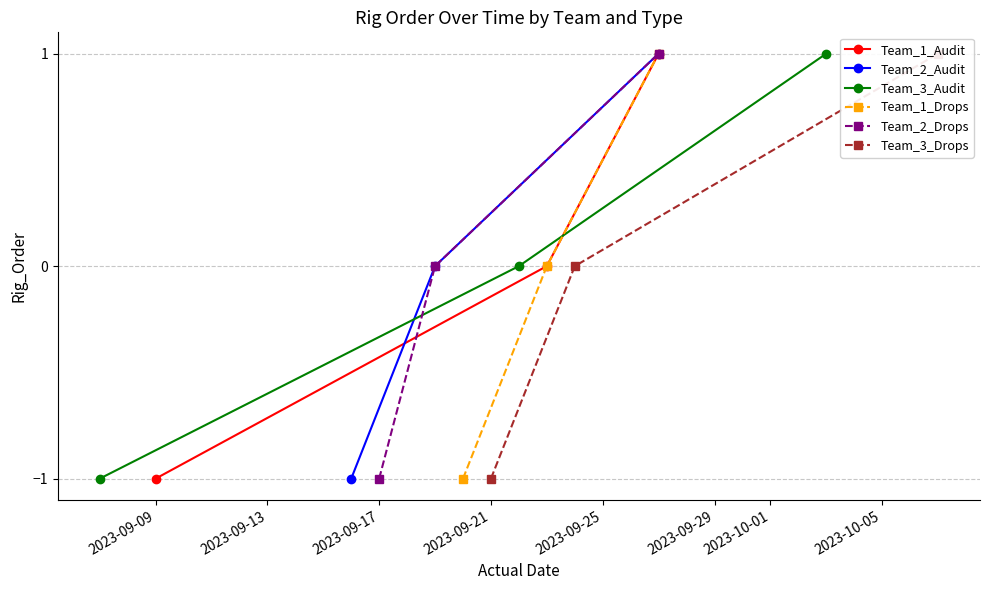

How many data points does each series have?

3